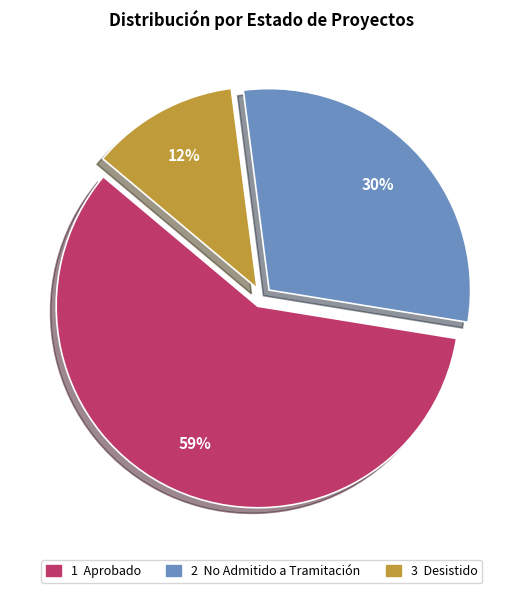

To the nearest percent, what is the average slice percentage?

33%